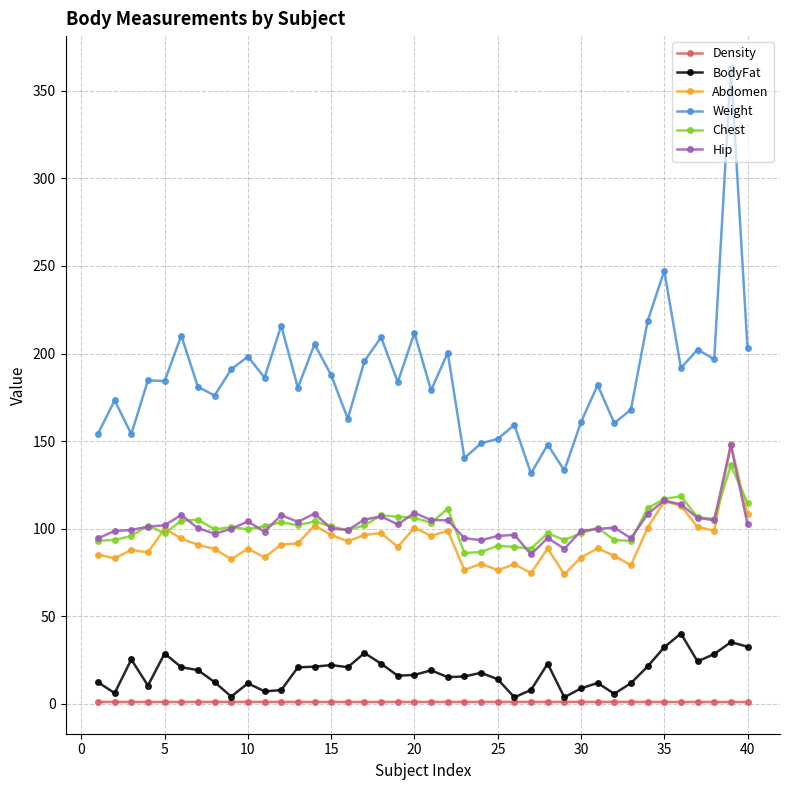

True or false: Chest and Density intersect in this chart.

False